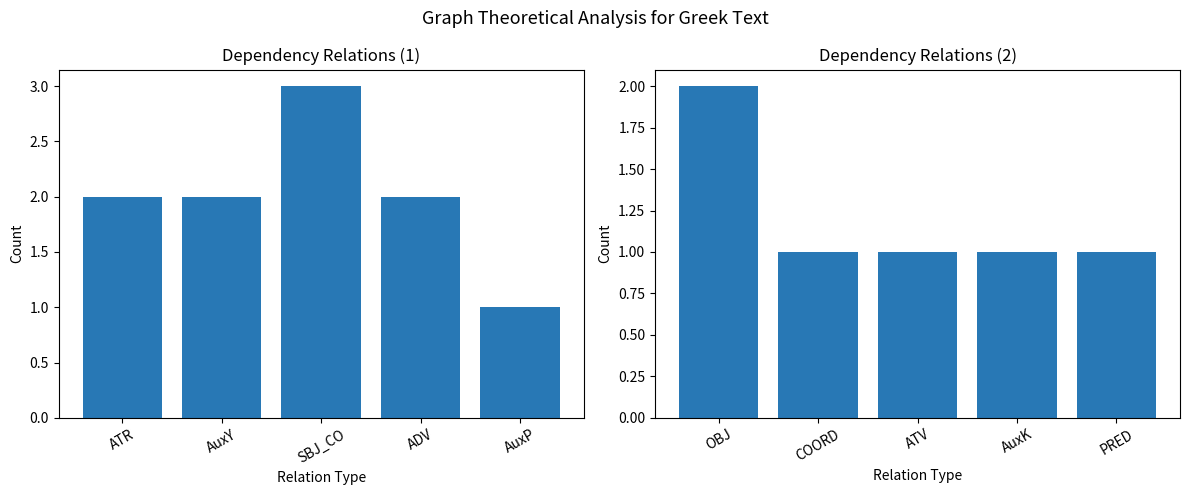

How many categories are shown in the chart?

5